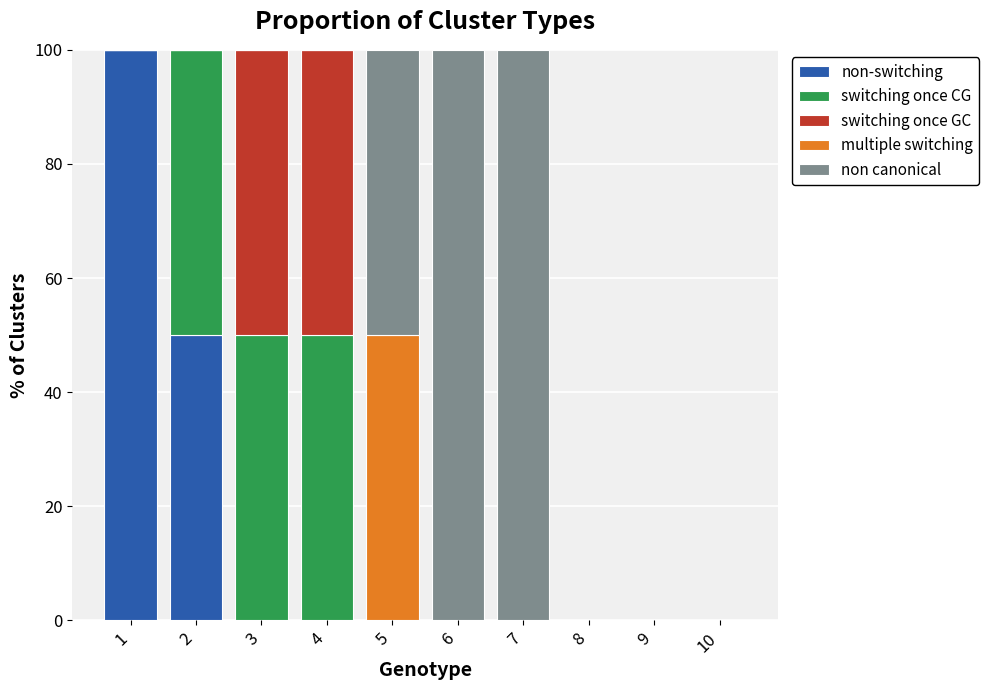

What is the total value across all series at 3?

100